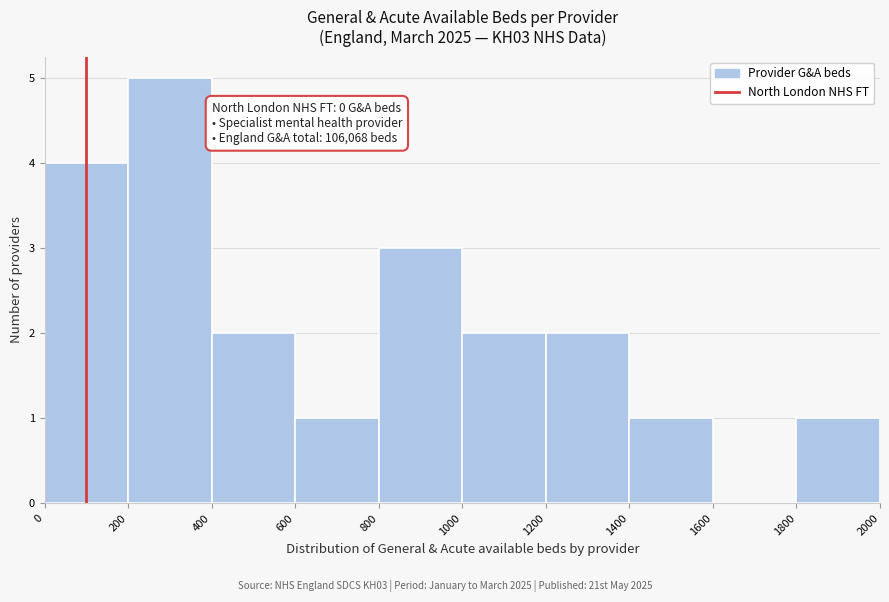

Over which range of the x-axis is the bar tallest?

200 to 400